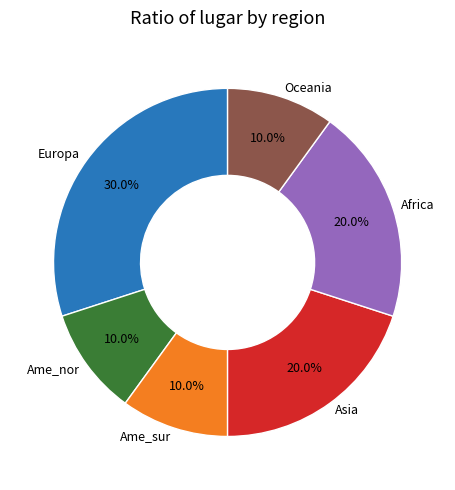

What is the ratio of the value at Africa to the value at Asia?

1.0